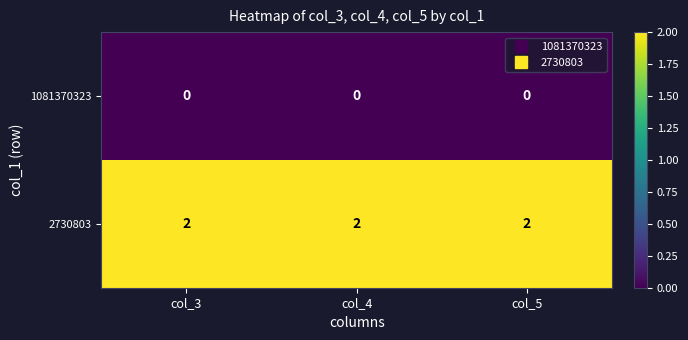

How many data points does each series have?

3